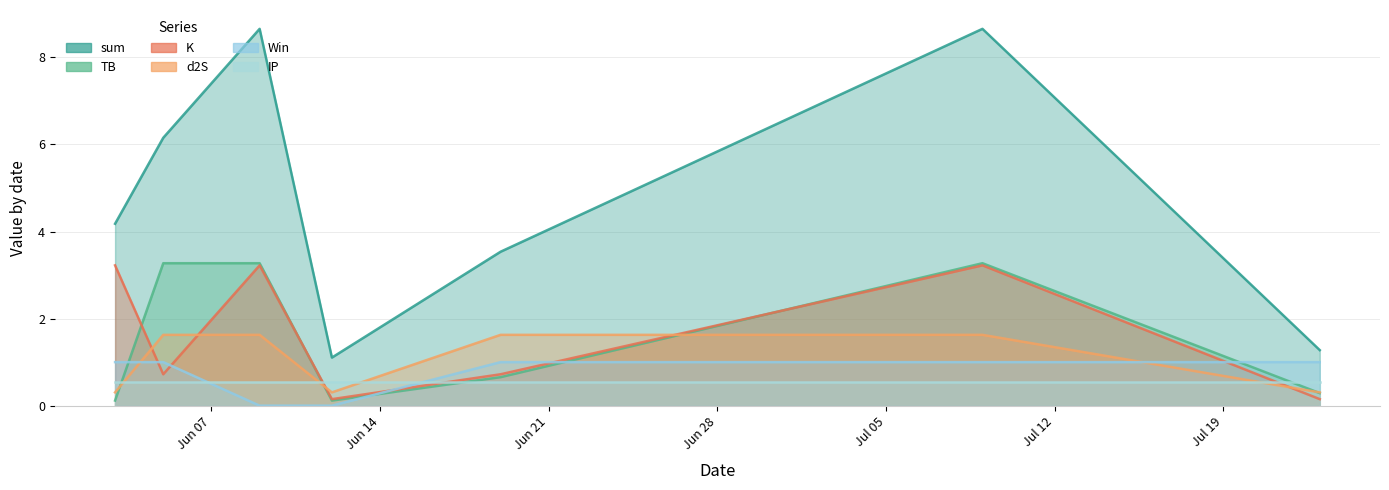

What is the difference between the second highest and second lowest values in the TB series?

3.2